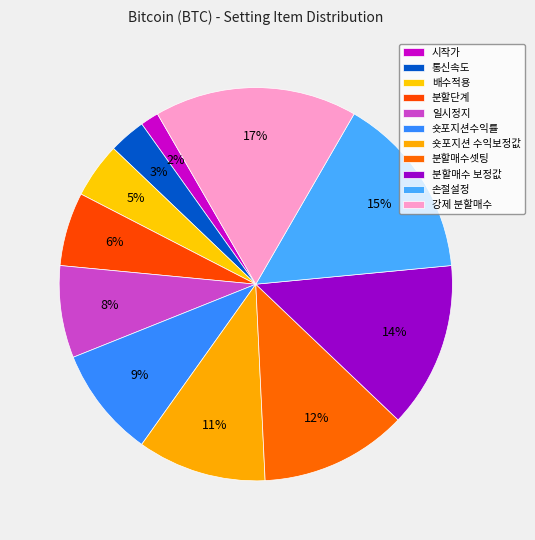

Count the number of slices in the pie.

11